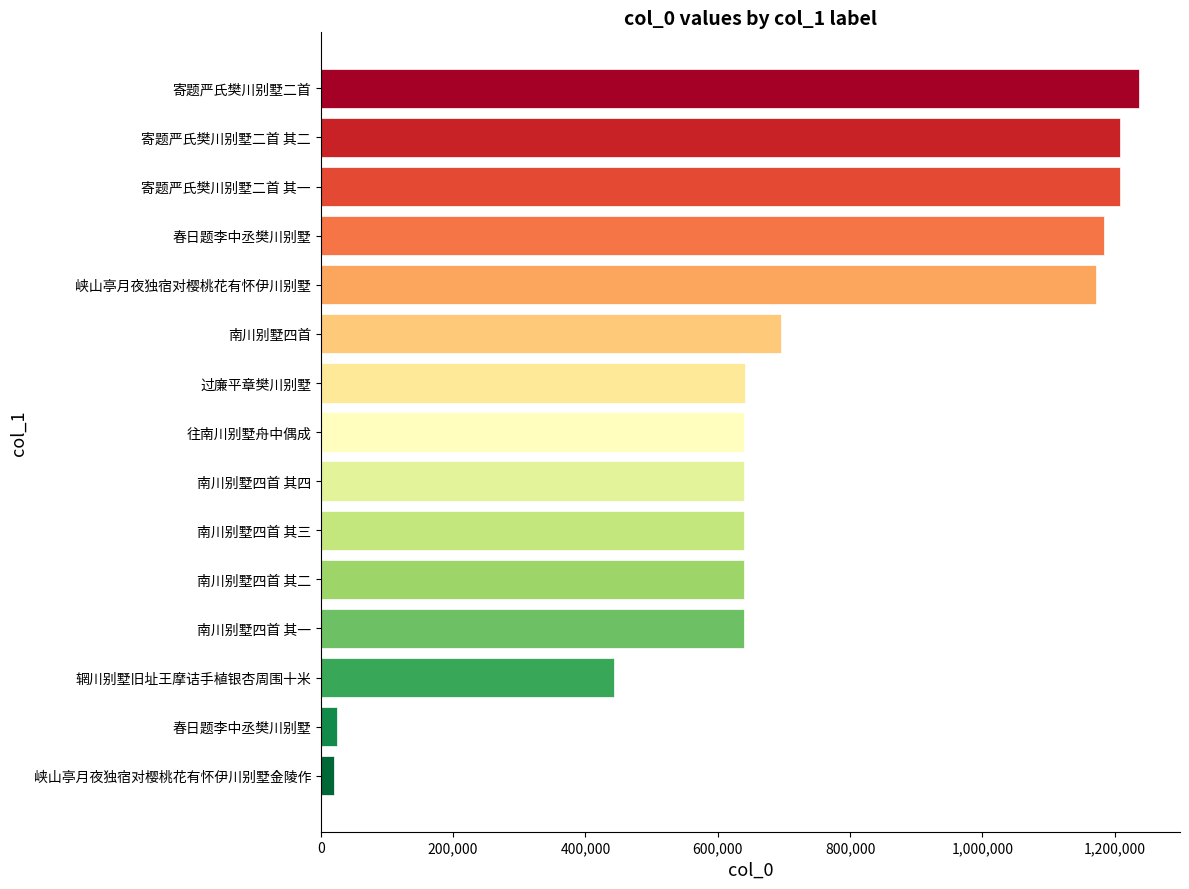

Count the number of categories in the chart.

15